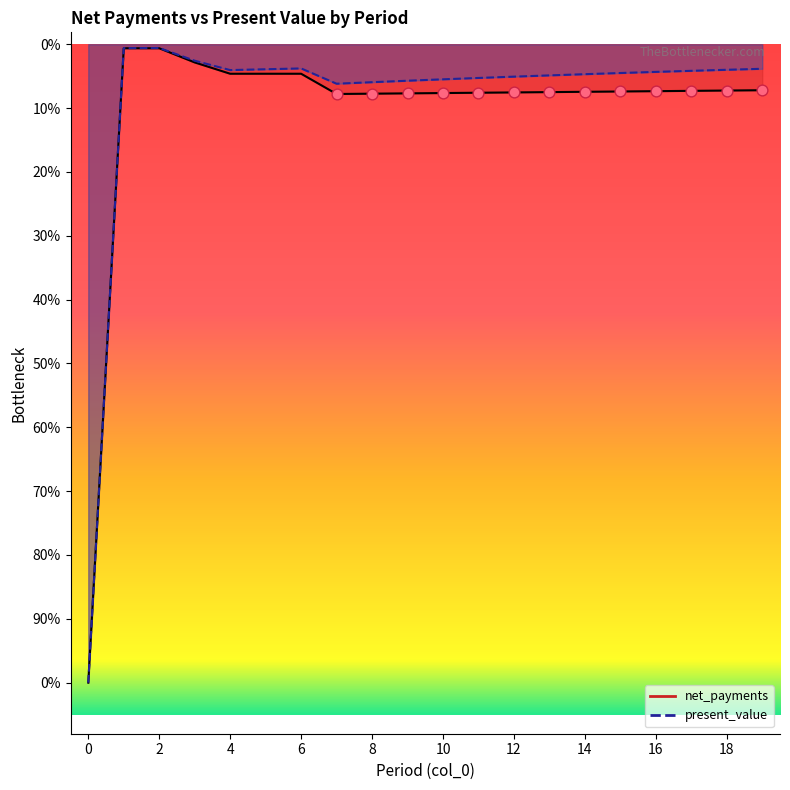

Is the value of present_value at 13 greater than the value of net_payments at 1?

No